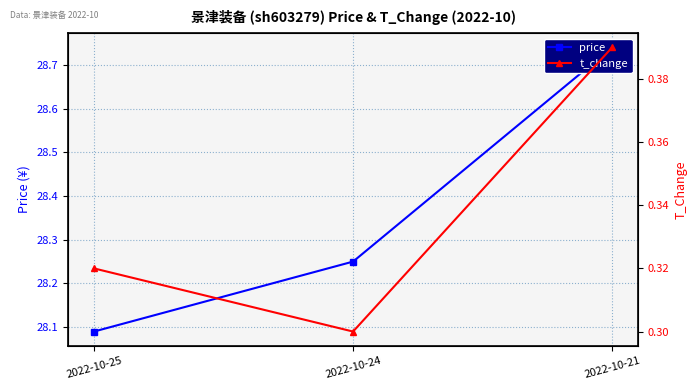

At which label does t_change reach its peak?

2022-10-21